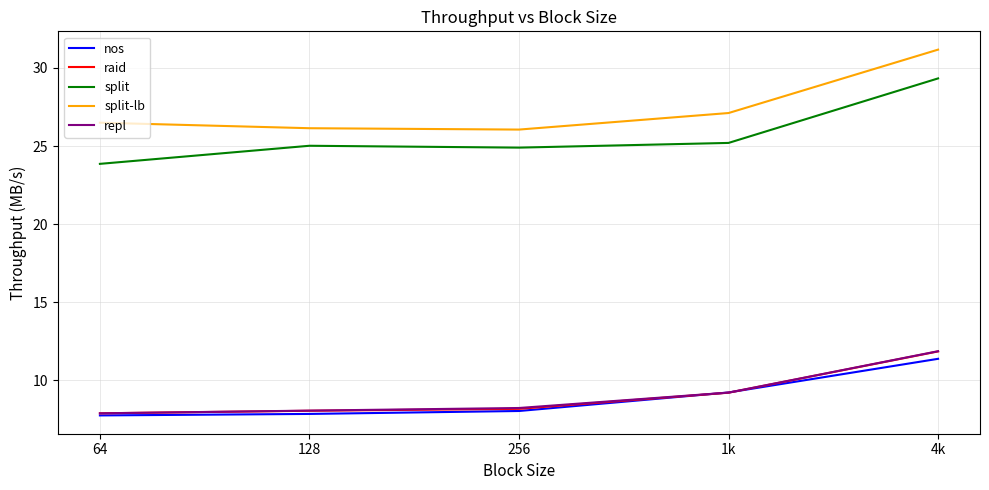

What is the difference between the second highest and minimum values in the nos series?

1.5